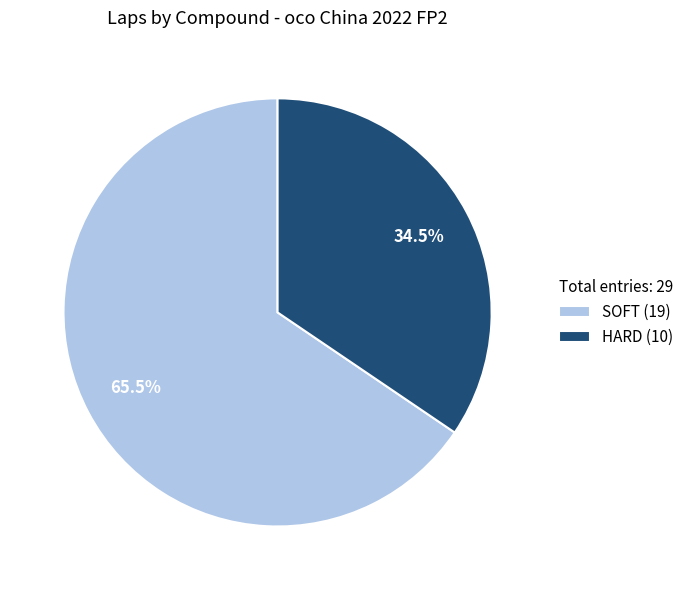

Do SOFT and HARD together represent more than half of the pie?

Yes